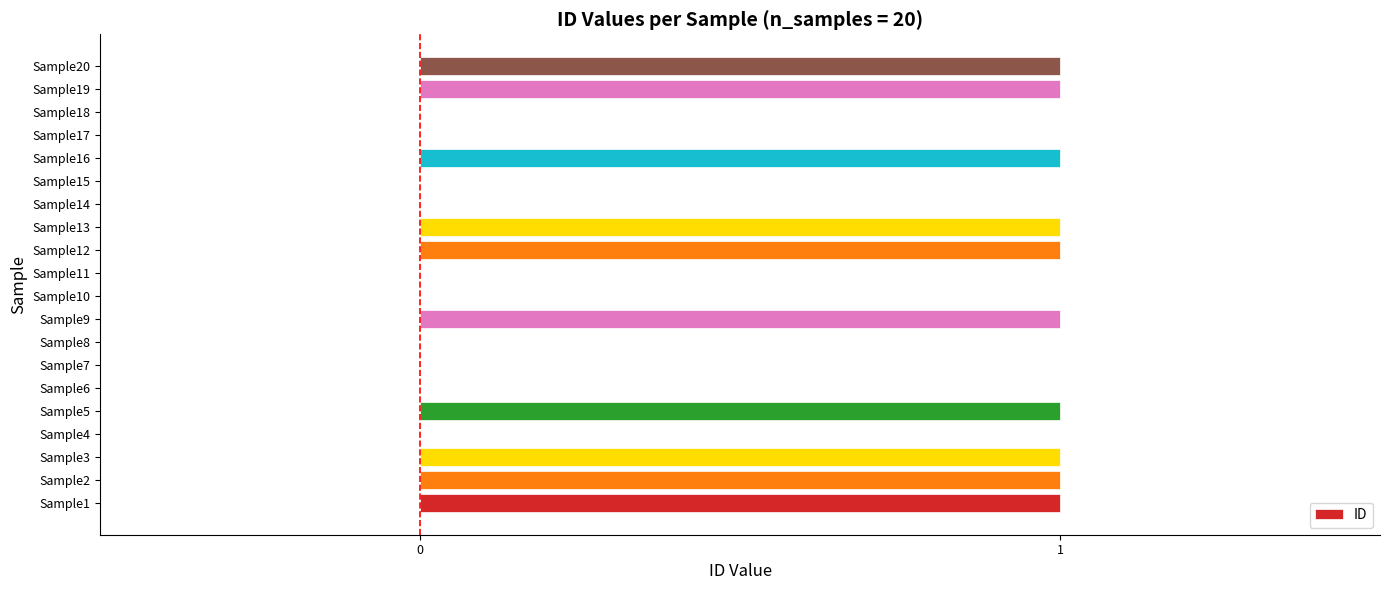

Reading bottom to top, transcribe all the data shown in this chart.

Sample1=1	Sample2=1	Sample3=1	Sample4=0	Sample5=1	Sample6=0	Sample7=0	Sample8=0	Sample9=1	Sample10=0	Sample11=0	Sample12=1	Sample13=1	Sample14=0	Sample15=0	Sample16=1	Sample17=0	Sample18=0	Sample19=1	Sample20=1